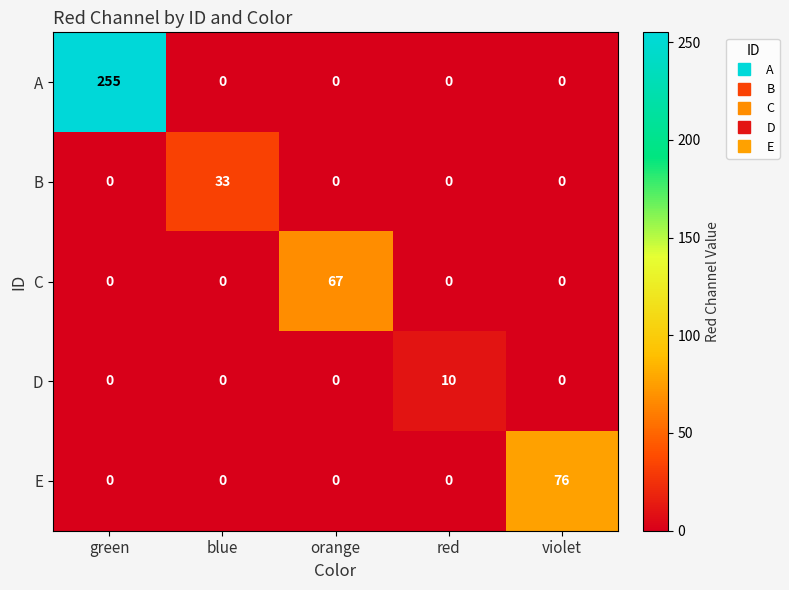

Is it true that E equals 0 at green?

True